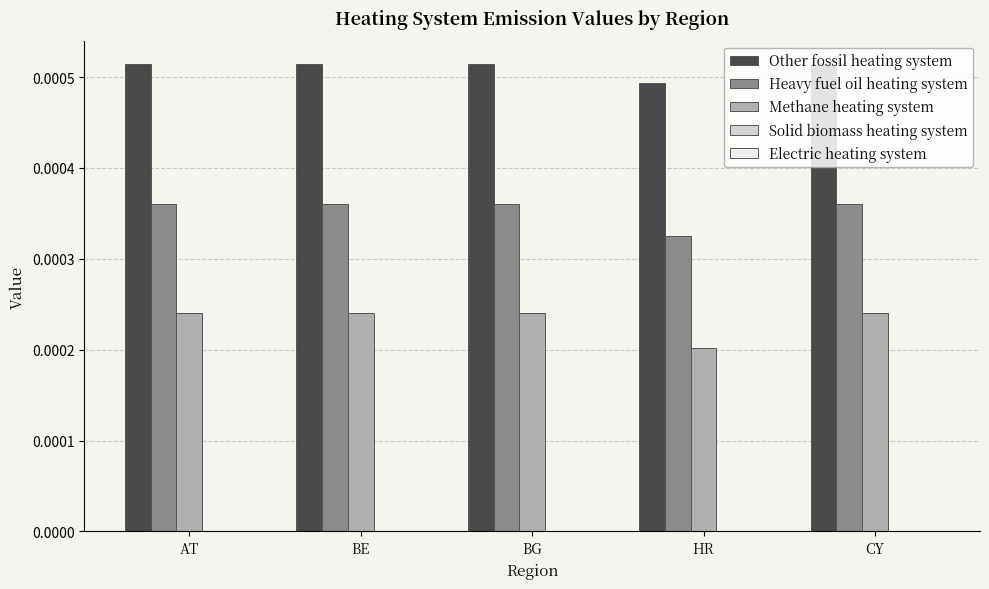

Is the value of Heavy fuel oil heating system at CY greater than the value of Other fossil heating system at CY?

No